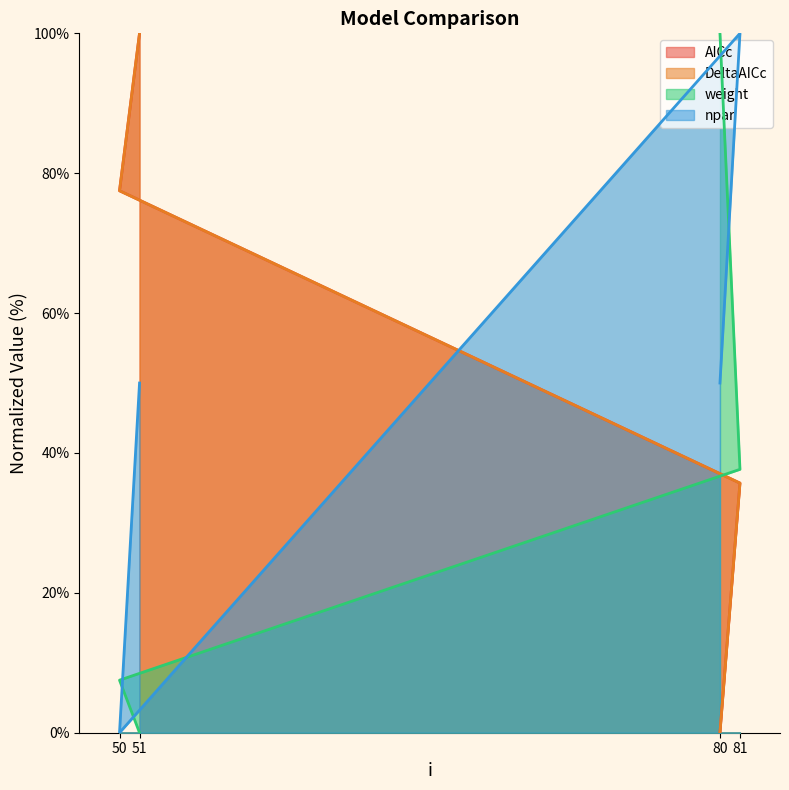

What is the difference between the maximum and minimum values in the weight series?

100.0